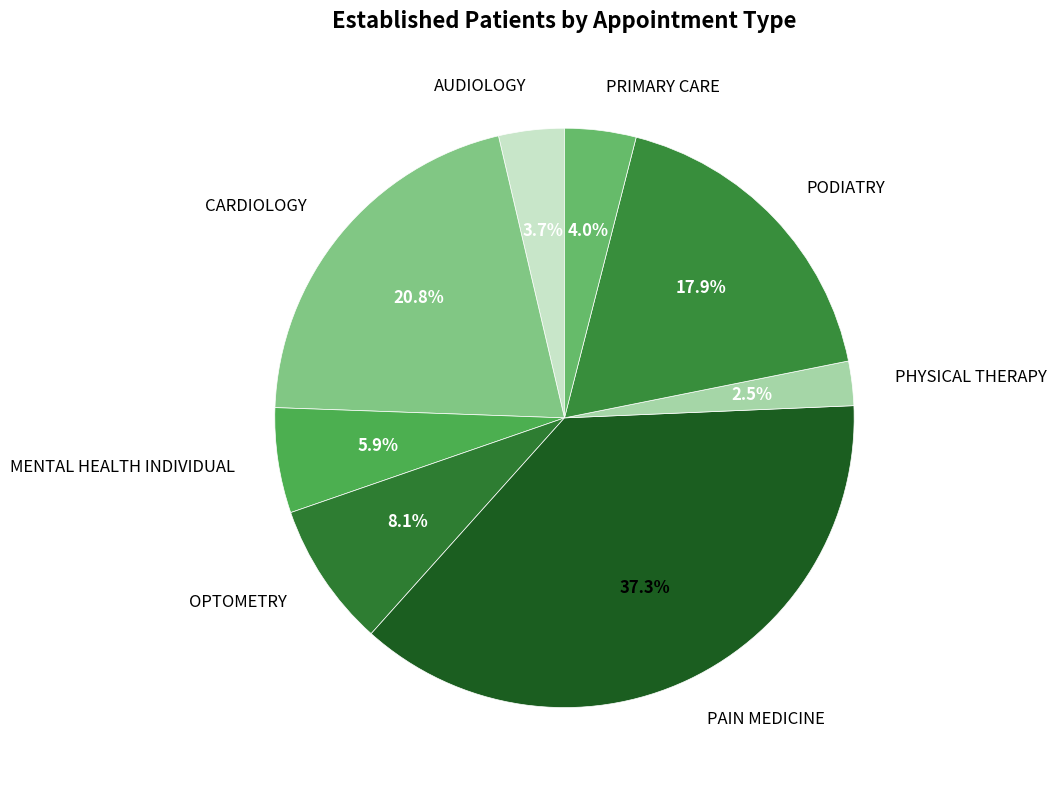

Count the number of slices in the pie.

8